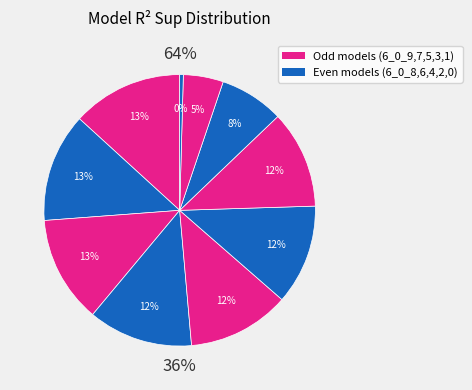

To the nearest percent, what is the average slice percentage?

10%